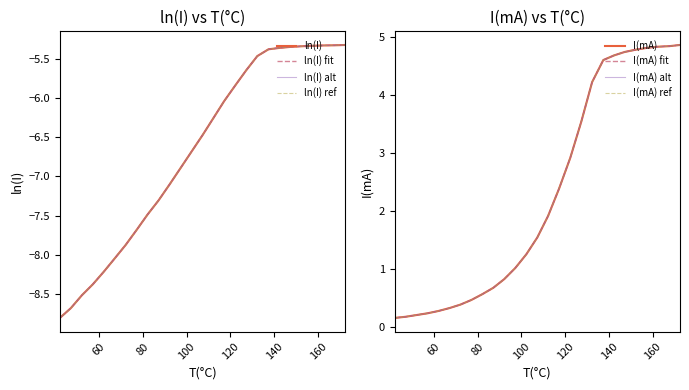

Read the I(mA) value at 77.2.

0.5